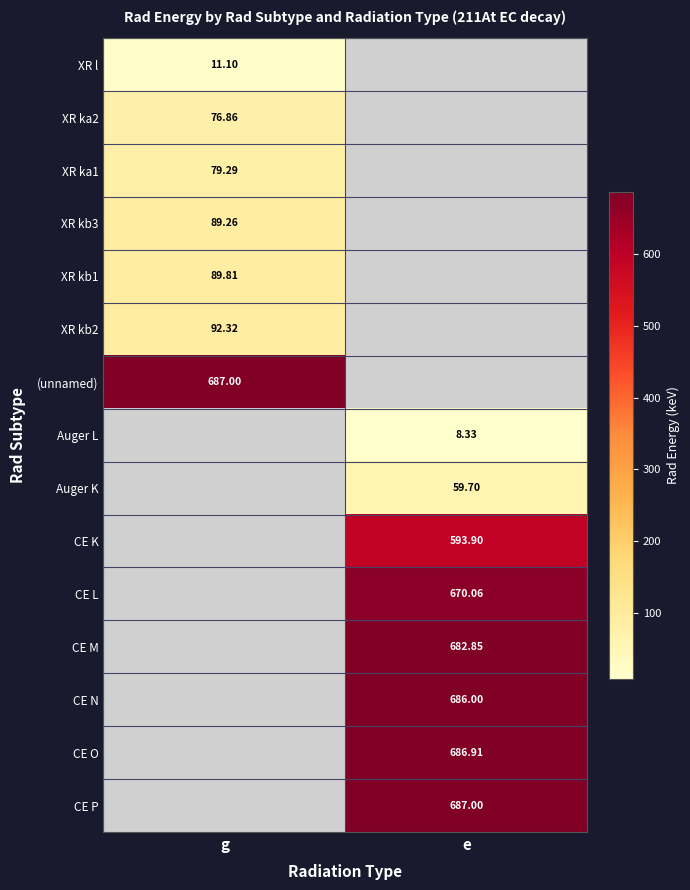

Which series has the widest spread of values?

XR l